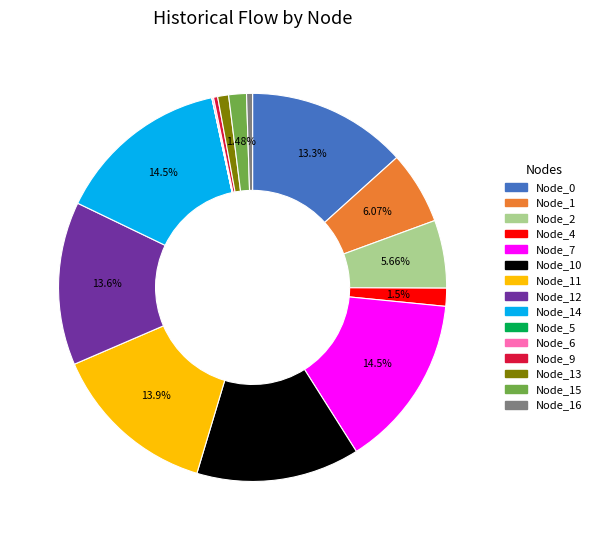

Is there a majority slice in this chart?

No